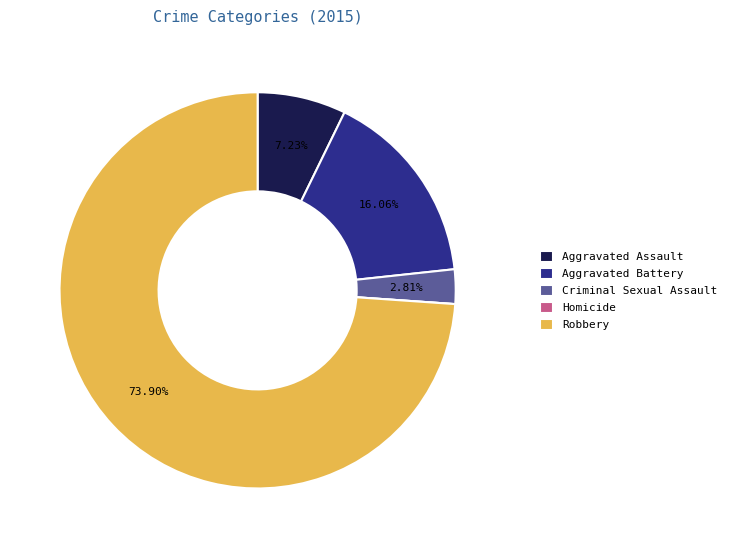

Is Criminal Sexual Assault the majority of the pie?

No